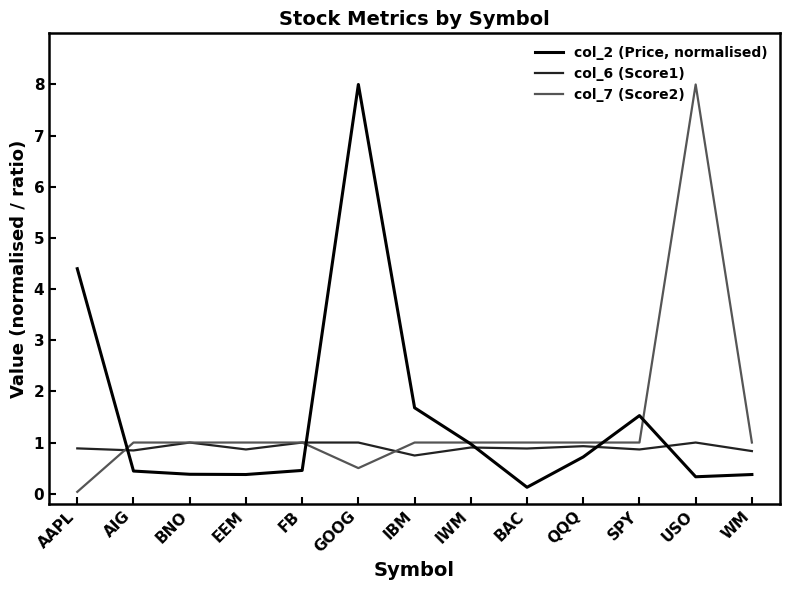

What is the sum of all col_2 (Price, normalised) values?

19.8